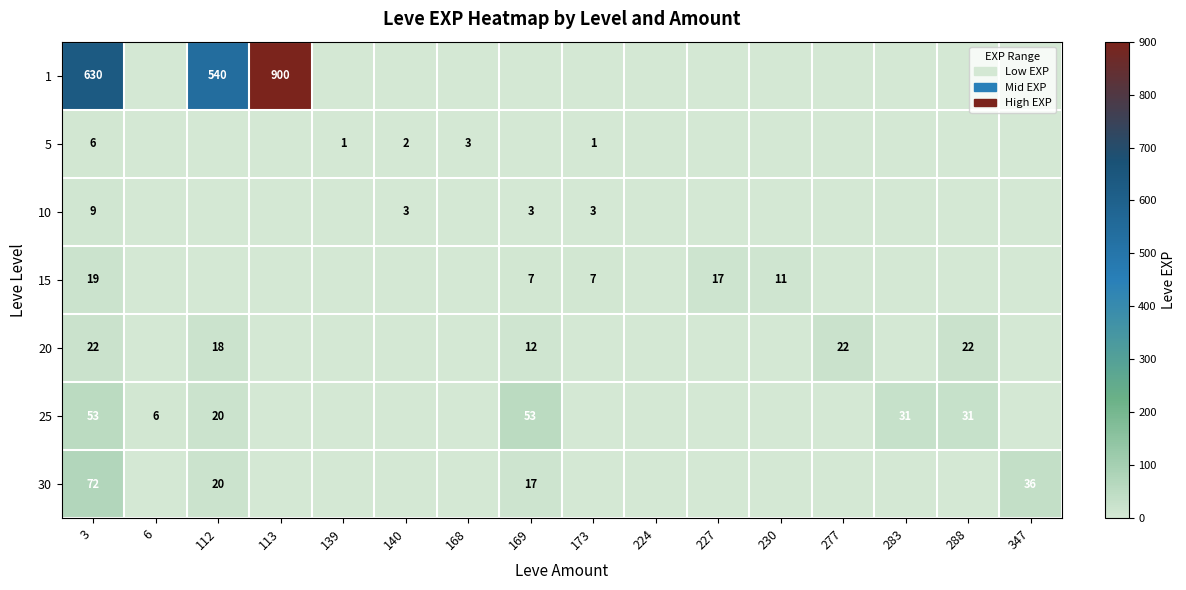

The value of 10 at 169 is 5. True or false?

False